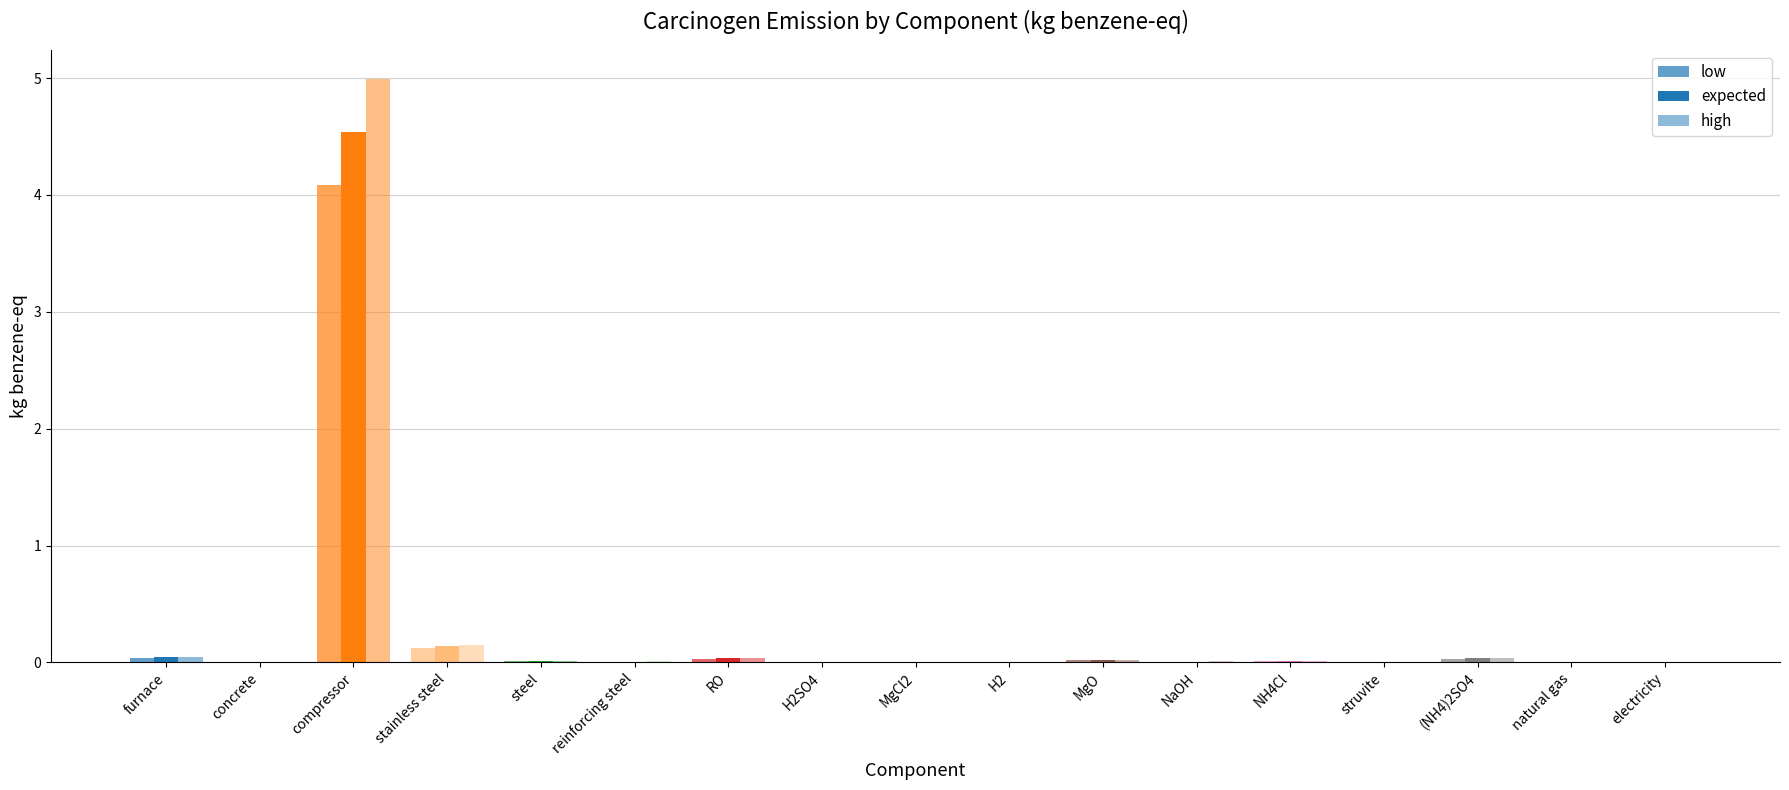

What is the difference between the maximum and minimum values in the low series?

4.1